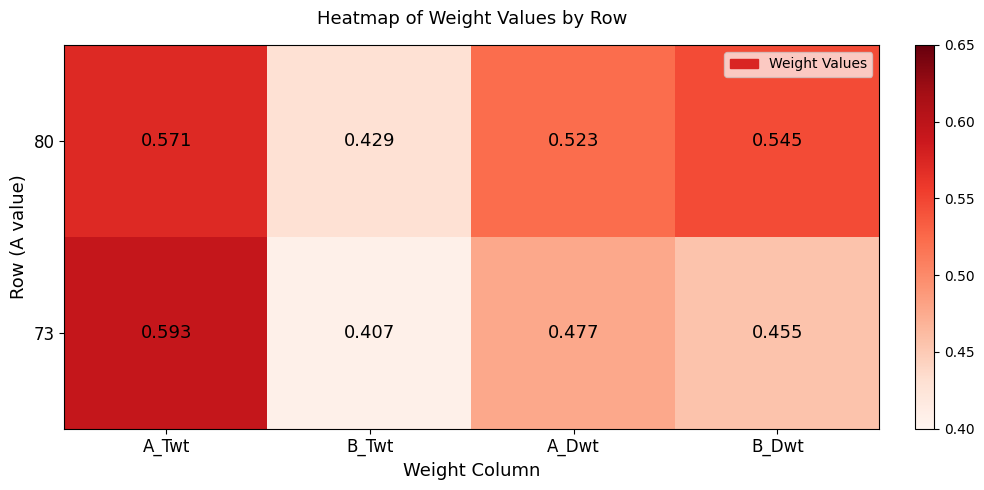

Rank the series by their average value, from highest to lowest.

80, 73